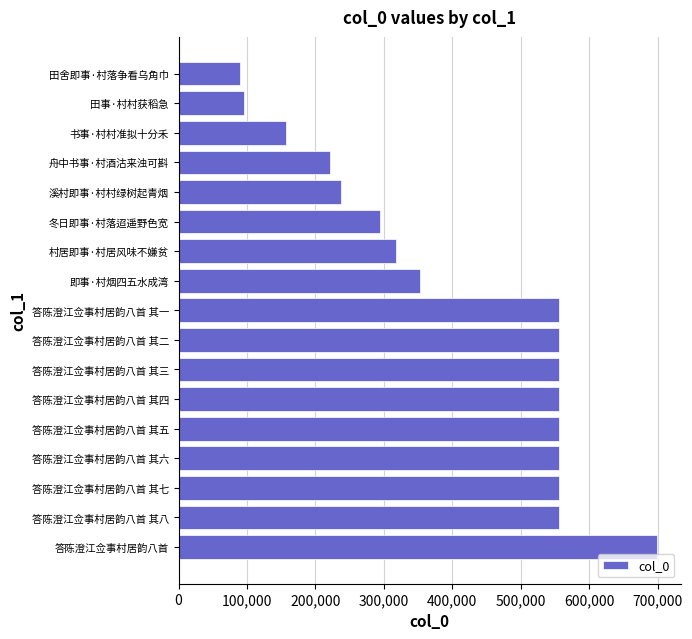

Are the bars grouped side by side (vs. stacked)?

No